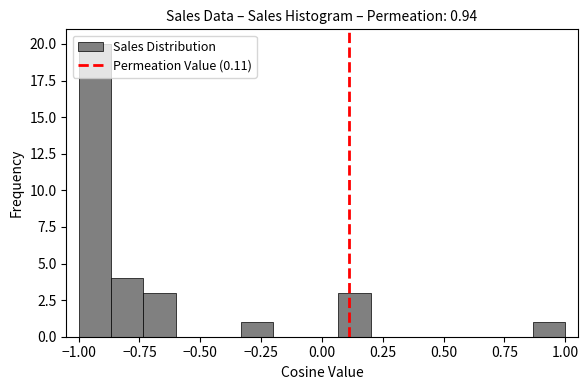

Around what value on the x-axis is the tallest bar? Give the approximate position of its centre, as read against the axis.

-0.95